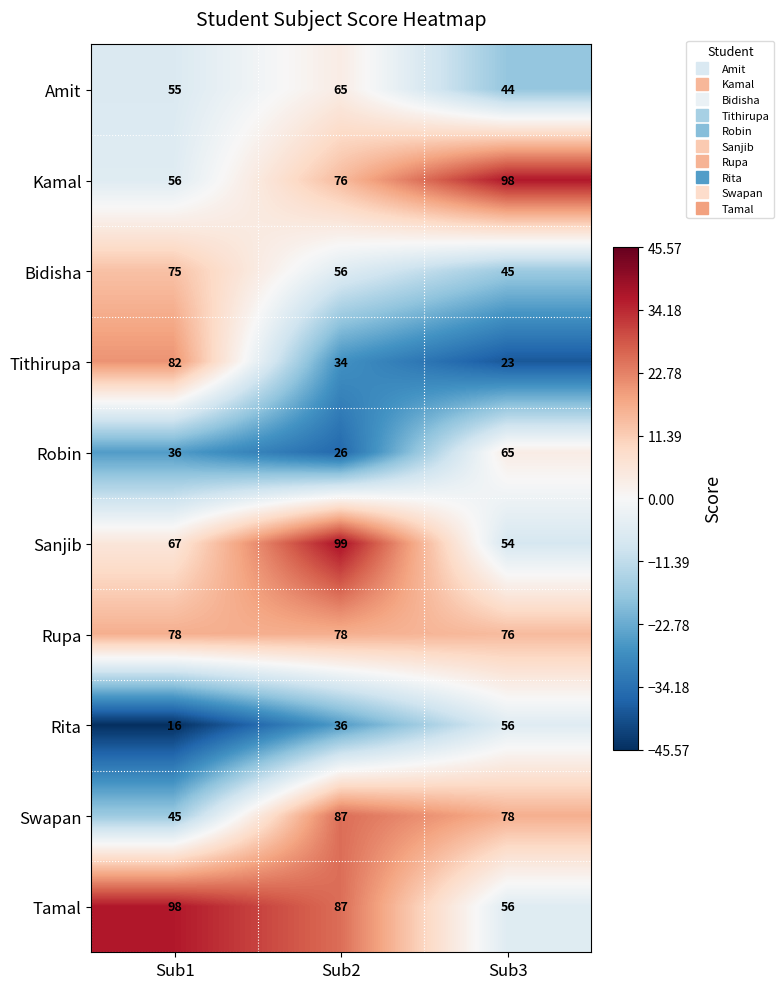

Which series has the widest spread of values?

Tithirupa